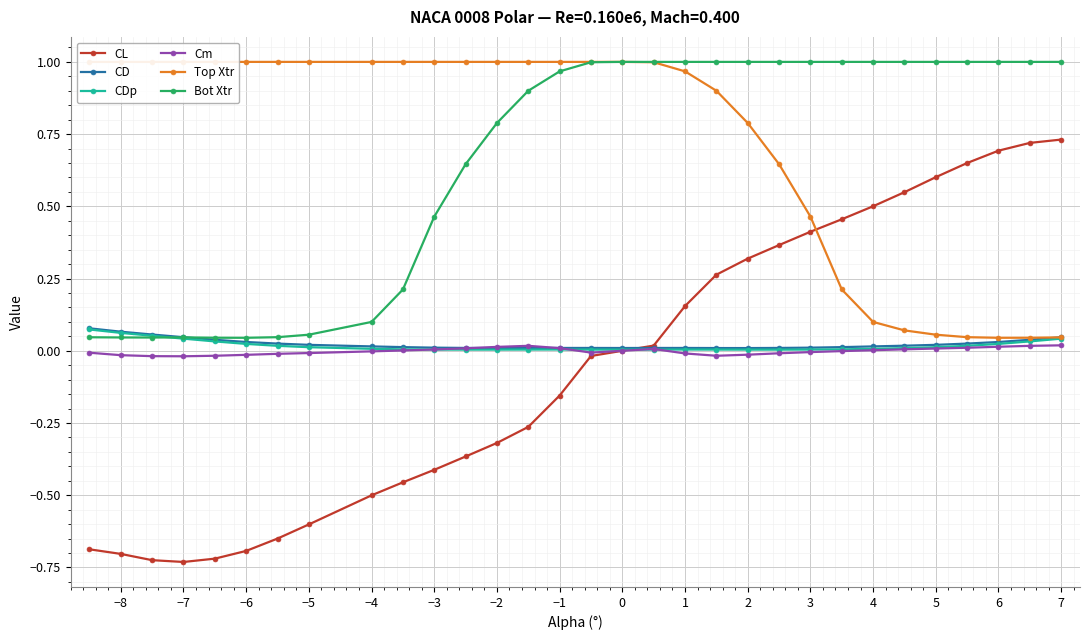

What is the spread (max minus min) of values at −8?

1.7